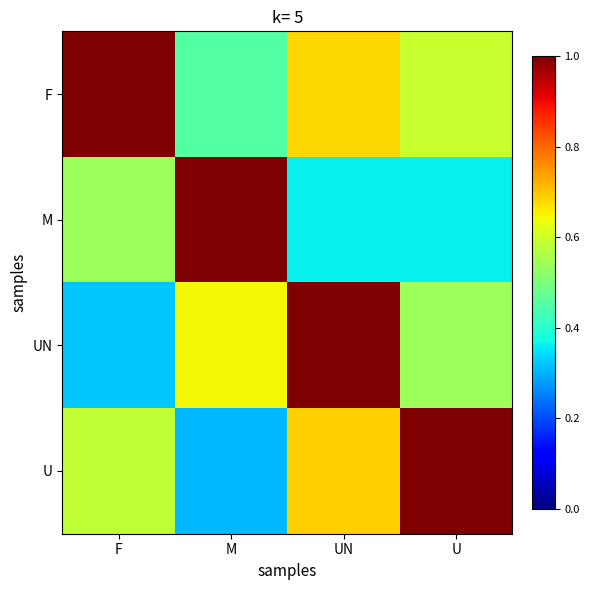

List the series in order of their overall mean, highest first.

F, U, UN, M